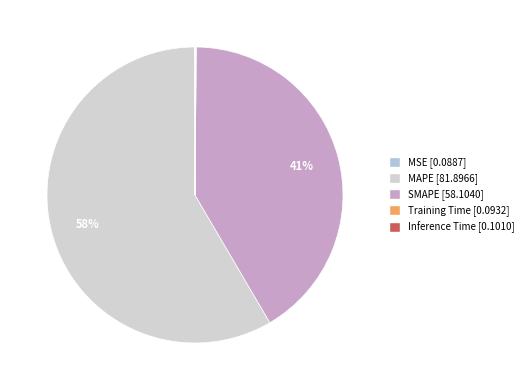

Is it true that MAPE is 70% of the pie?

False